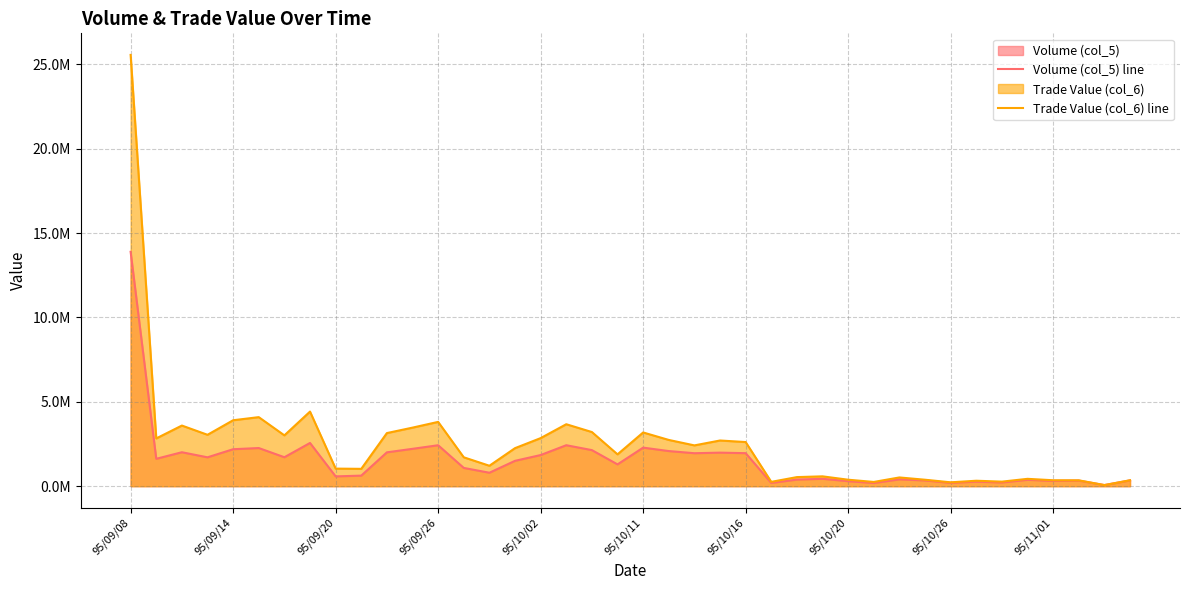

Which series has the widest spread of values?

Trade Value (col_6) line